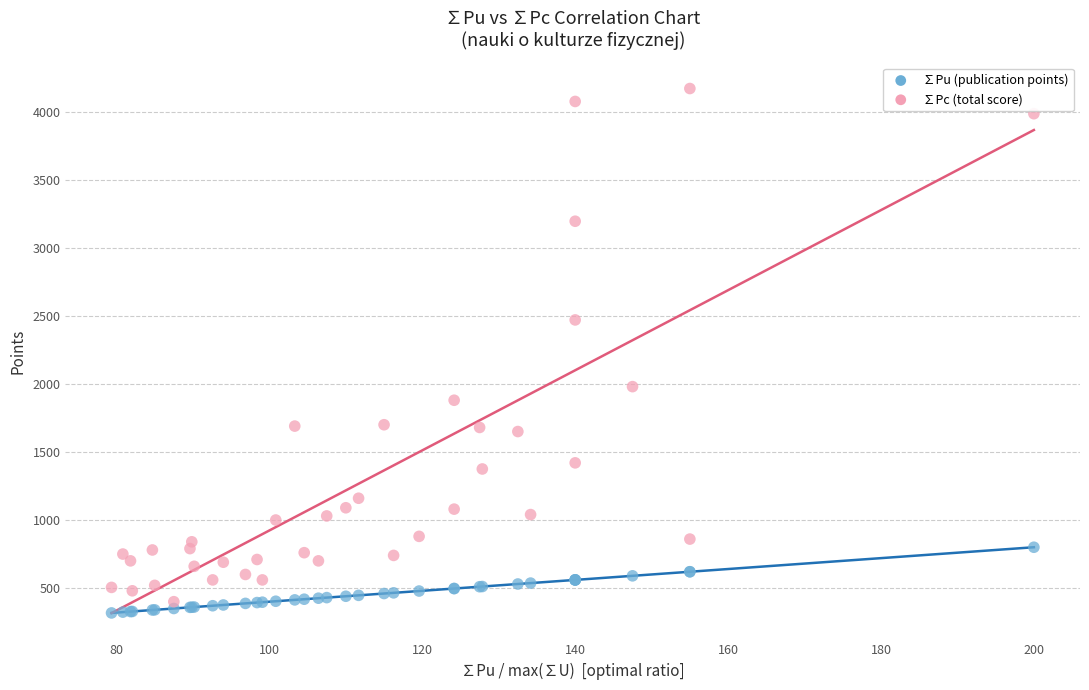

Which series has the widest spread of Y values?

∑Pc (total score)